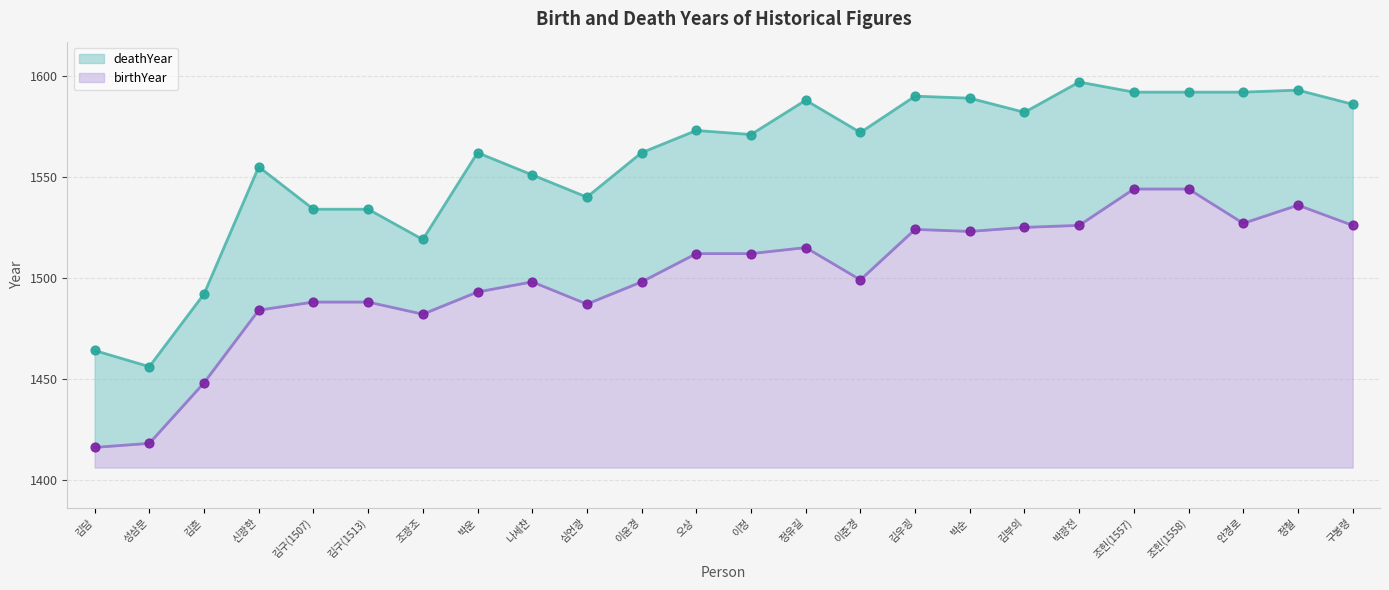

What are all the series names shown in the legend?

birthYear, deathYear